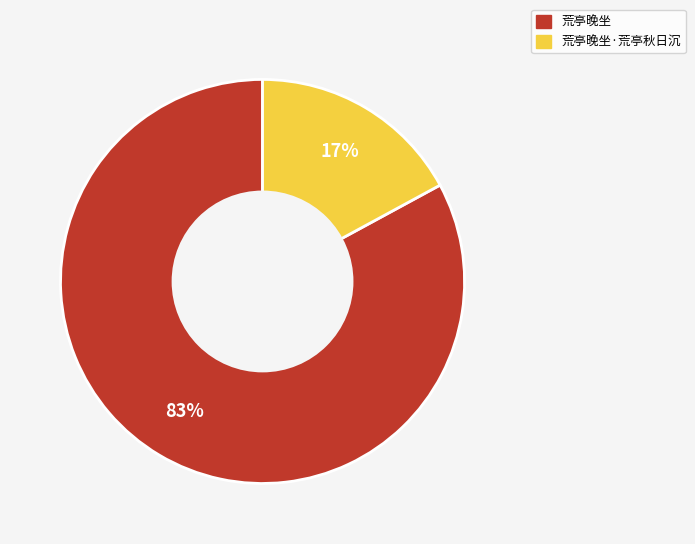

Which category accounts for the majority?

荒亭晚坐